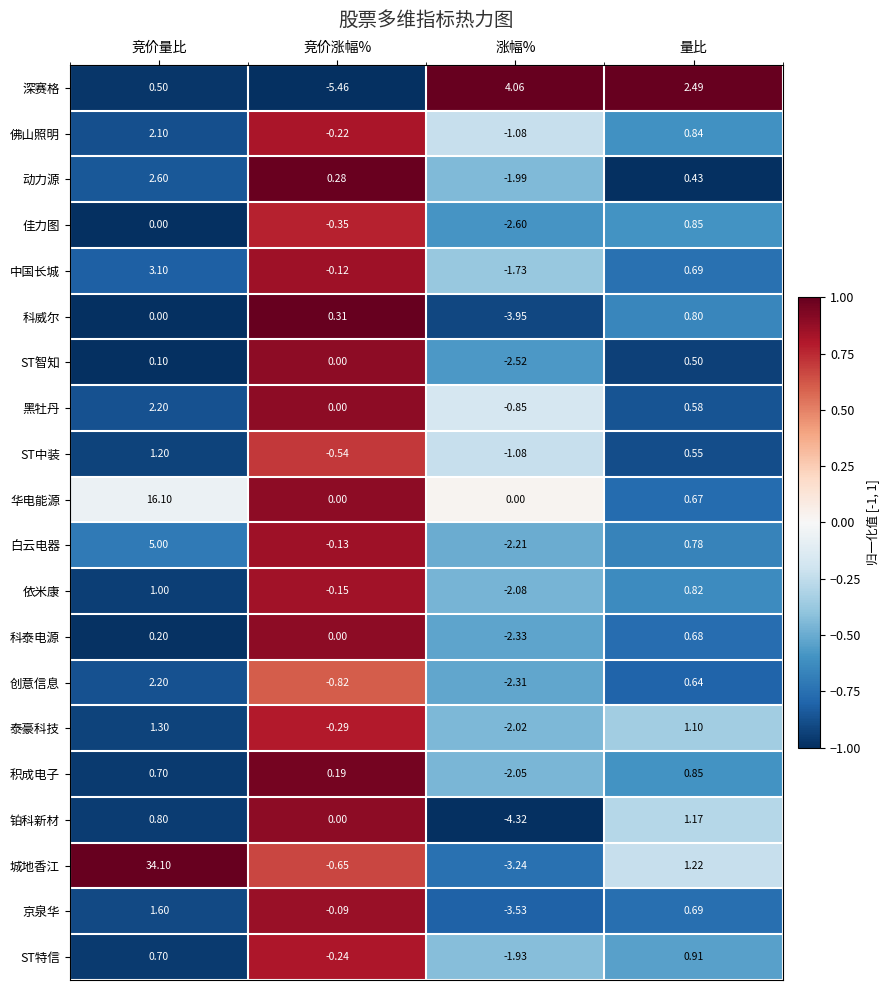

Where does the 泰豪科技 series first go above 1?

竞价量比